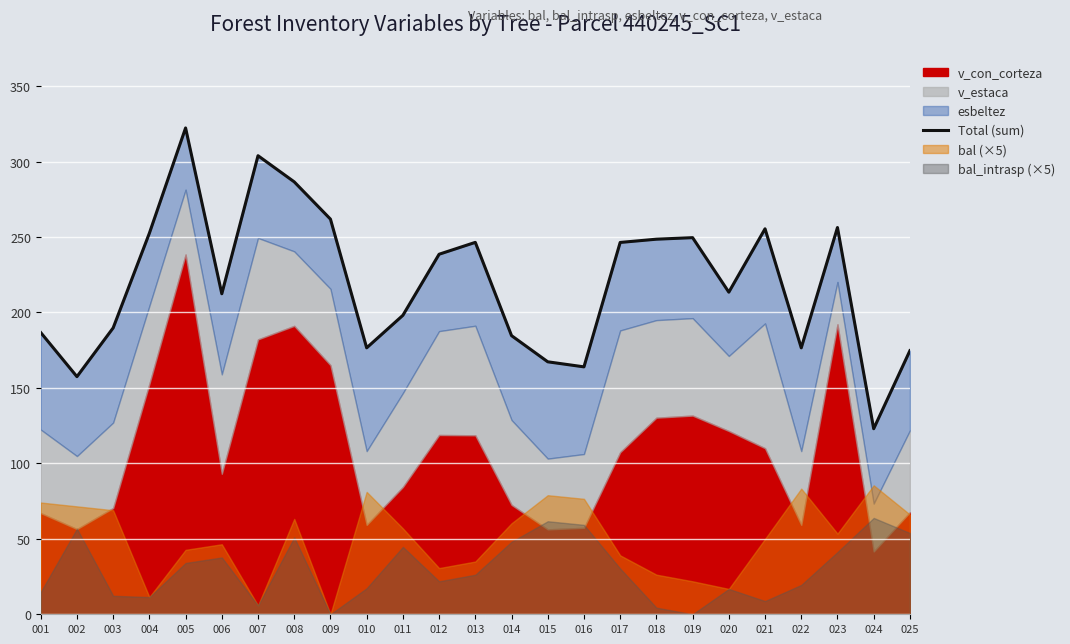

Rank the categories by value from lowest to highest.

024, 002, 016, 015, 025, 010, 022, 014, 001, 003, 011, 006, 020, 012, 017, 013, 018, 019, 004, 021, 023, 009, 008, 007, 005